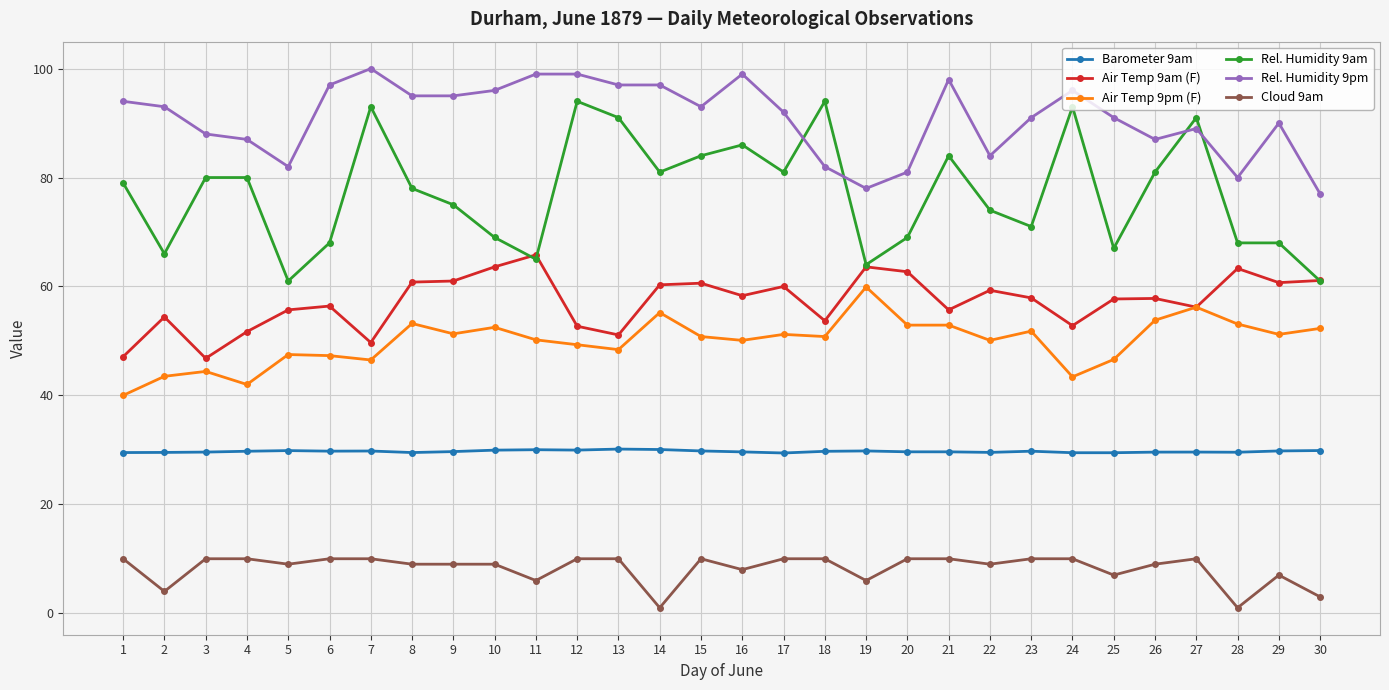

Rank the series at 23 from highest to lowest value.

Rel. Humidity 9pm, Rel. Humidity 9am, Air Temp 9am (F), Air Temp 9pm (F), Barometer 9am, Cloud 9am